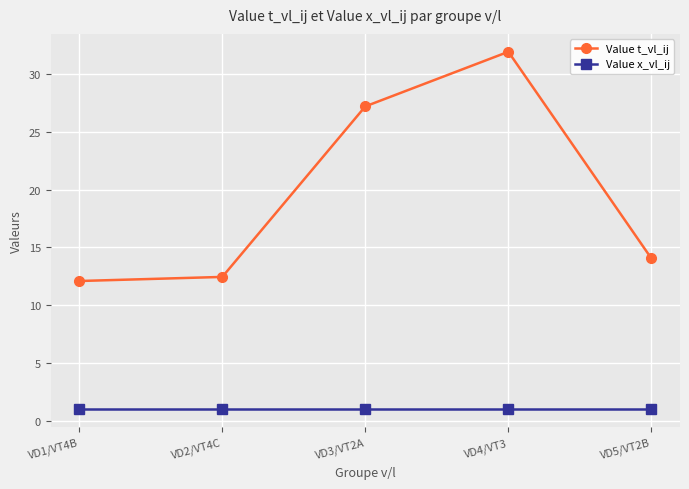

True or false: Value x_vl_ij and Value t_vl_ij intersect in this chart.

False